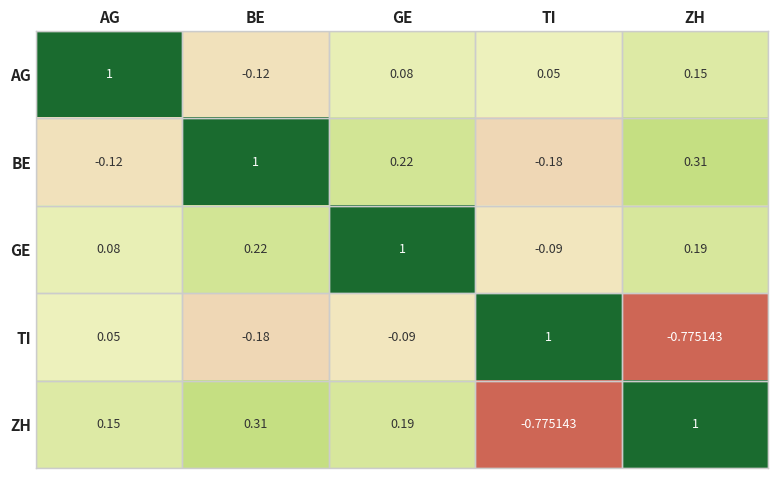

At AG, list the series in order from smallest to largest.

BE, TI, GE, ZH, AG